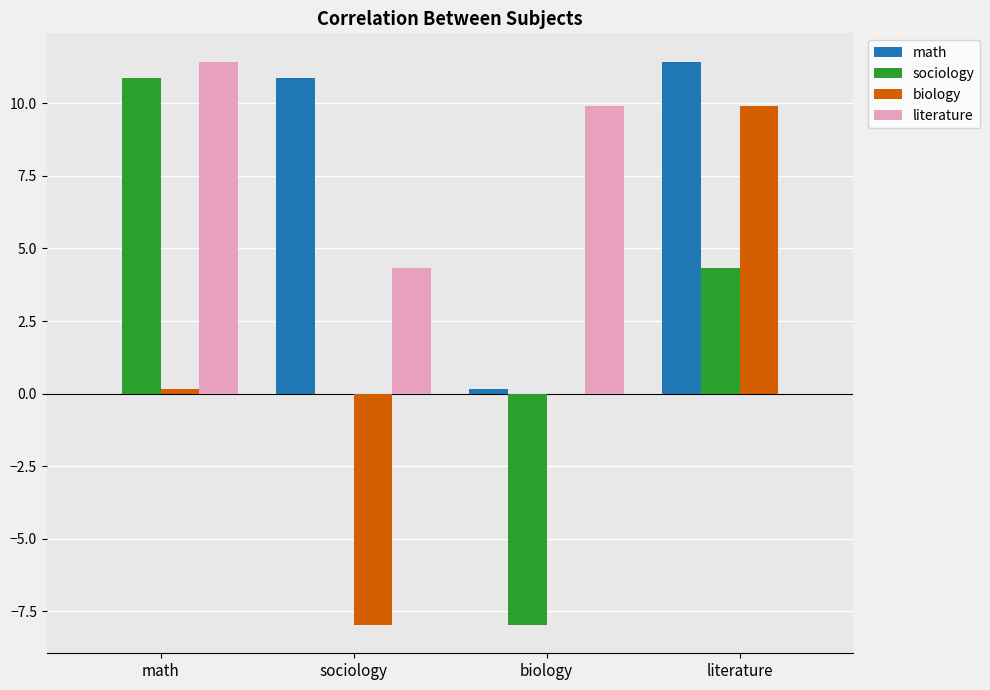

Is it true that literature equals 0.0 at literature?

True